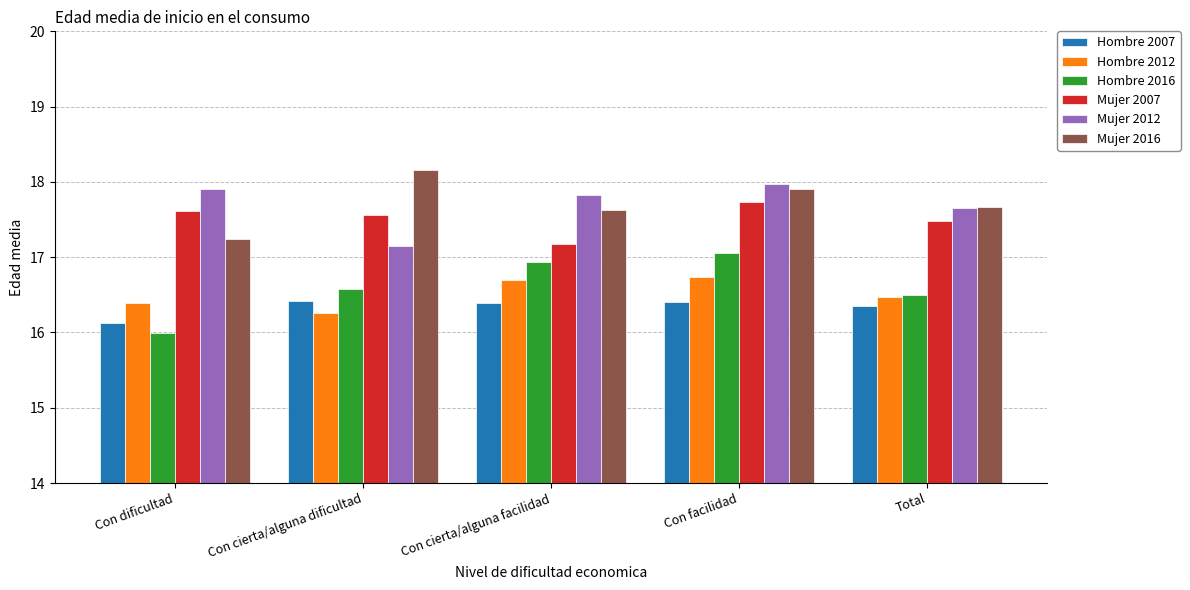

Is the value of Hombre 2012 at Con cierta/alguna facilidad greater than the value of Mujer 2007 at Con facilidad?

No